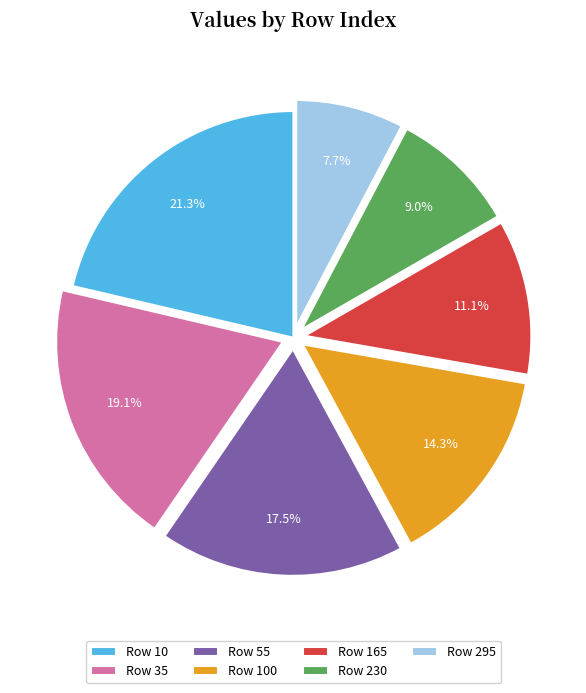

Rank the categories by value from lowest to highest.

Row 295, Row 230, Row 165, Row 100, Row 55, Row 35, Row 10